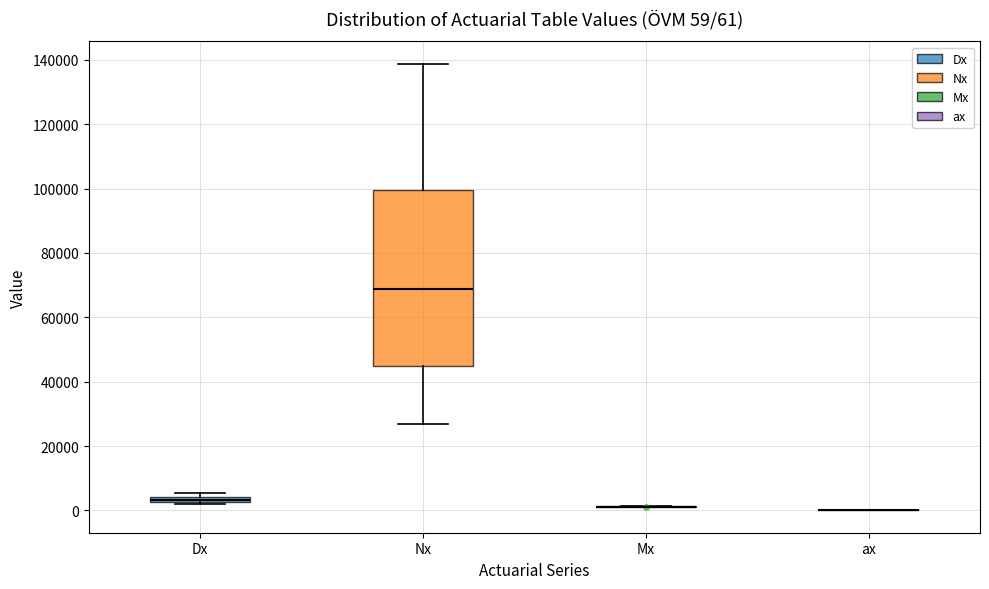

Comparing the boxes themselves (not the whiskers), which one is the tallest?

Nx